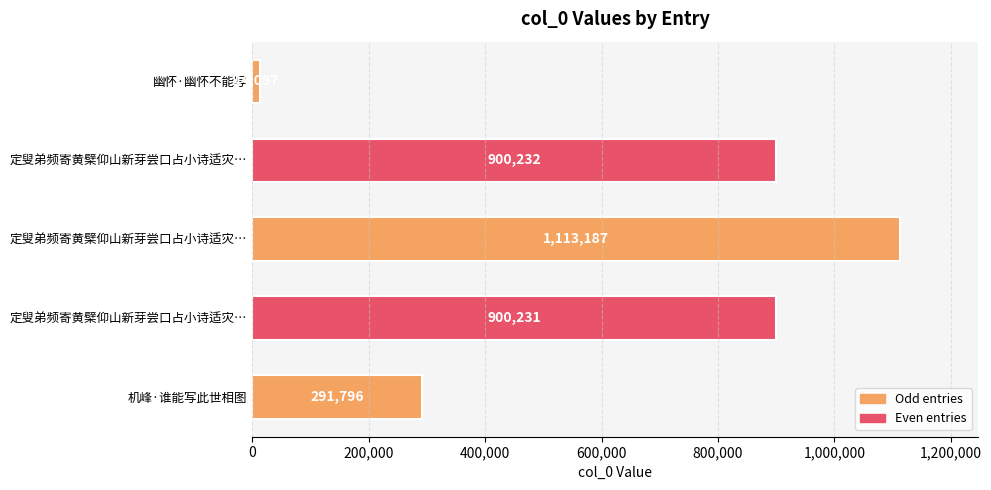

How many data points are less than 900231?

2